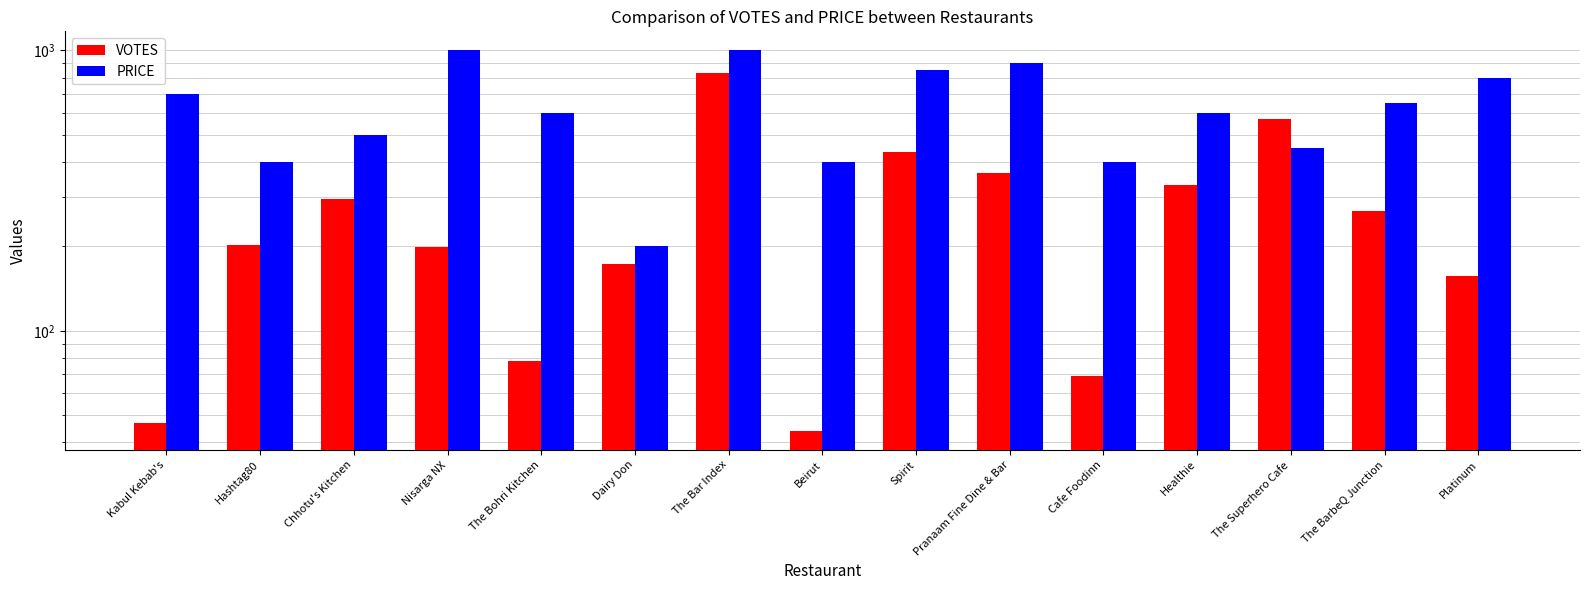

Which series has the largest total across all categories?

PRICE